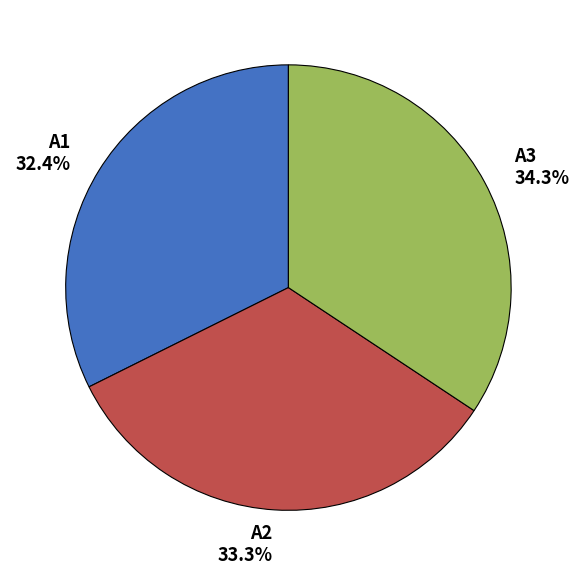

To the nearest percent, what percentage of the pie is A3?

34%